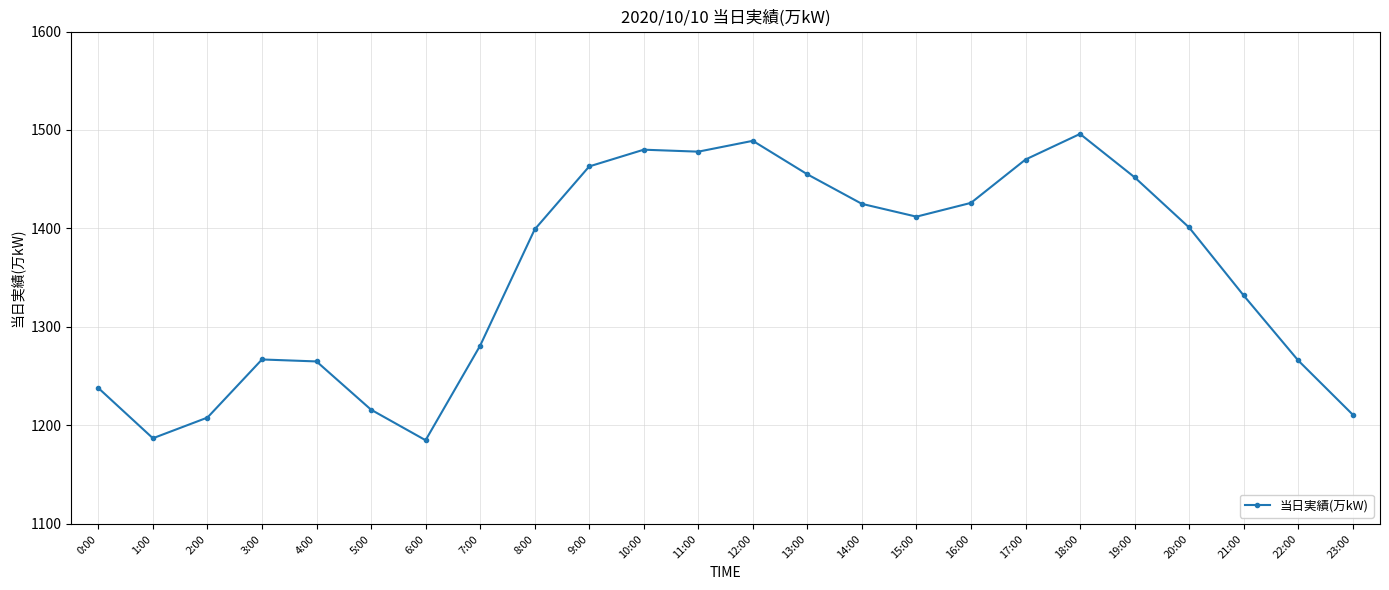

Where is the data nearest to the value 1340?

21:00